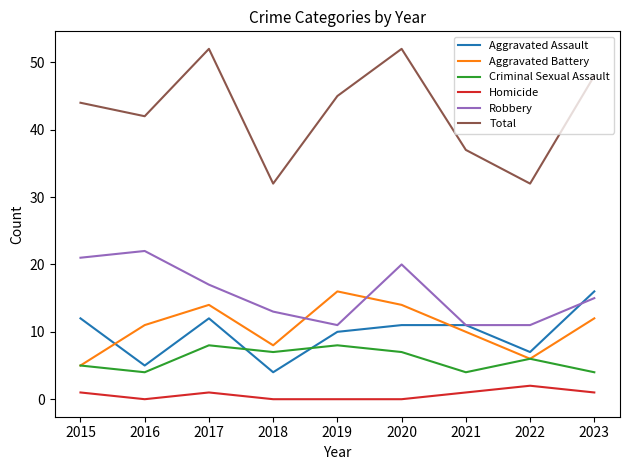

Reading right to left, list all the values displayed in this chart.

Aggravated Assault: 2023=16	2022=7	2021=11	2020=11	2019=10	2018=4	2017=12	2016=5	2015=12
Aggravated Battery: 2023=12	2022=6	2021=10	2020=14	2019=16	2018=8	2017=14	2016=11	2015=5
Criminal Sexual Assault: 2023=4	2022=6	2021=4	2020=7	2019=8	2018=7	2017=8	2016=4	2015=5
Homicide: 2023=1	2022=2	2021=1	2020=0	2019=0	2018=0	2017=1	2016=0	2015=1
Robbery: 2023=15	2022=11	2021=11	2020=20	2019=11	2018=13	2017=17	2016=22	2015=21
Total: 2023=48	2022=32	2021=37	2020=52	2019=45	2018=32	2017=52	2016=42	2015=44